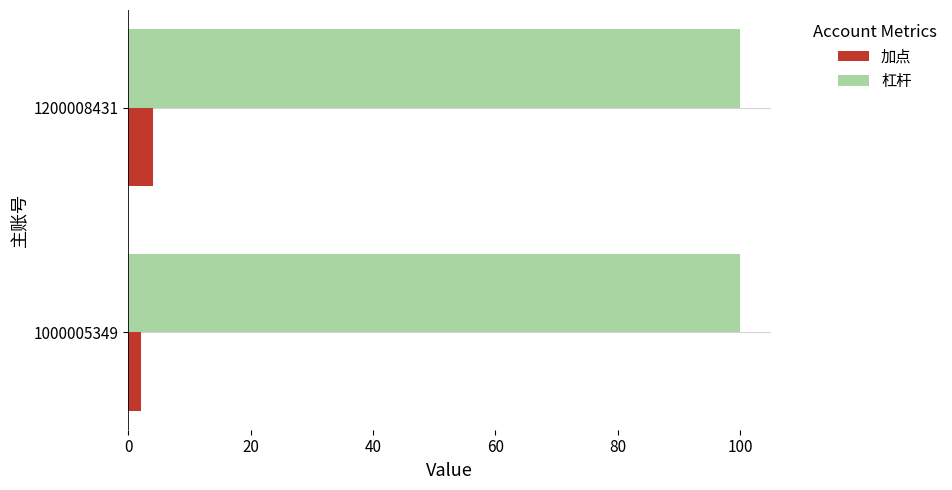

Which series has the widest spread of values?

加点